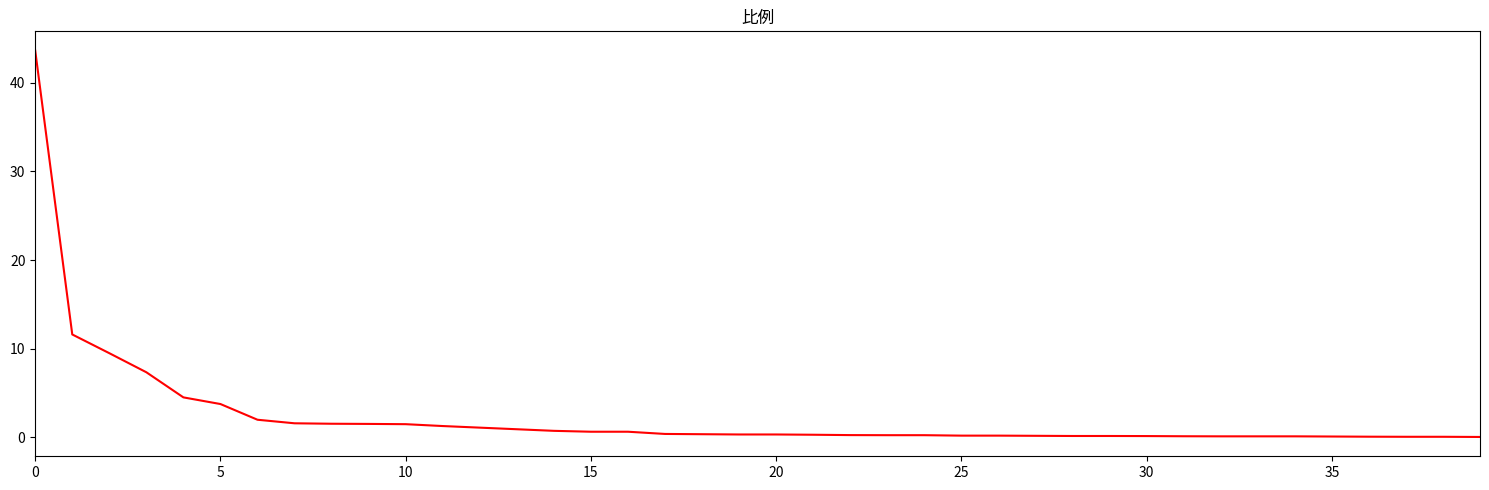

What is the greatest value displayed?

43.6